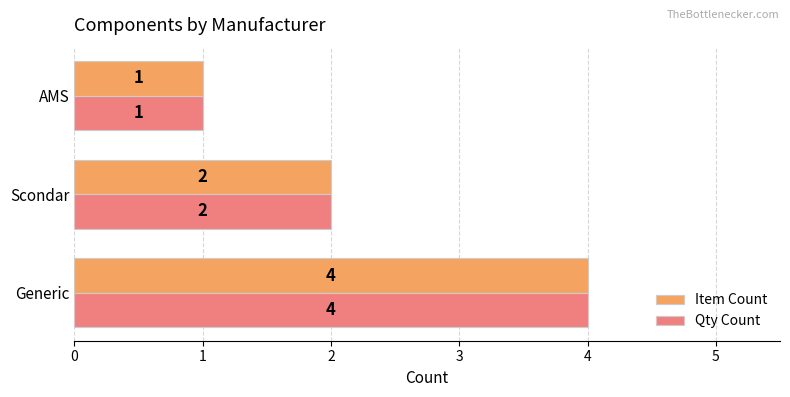

How many values in the Item Count series are below 2?

1